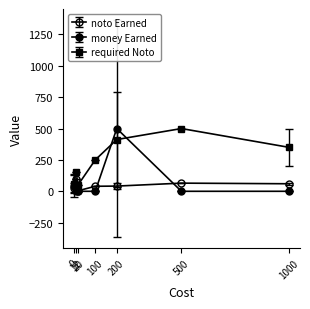

How many data points in noto Earned are less than 41?

3